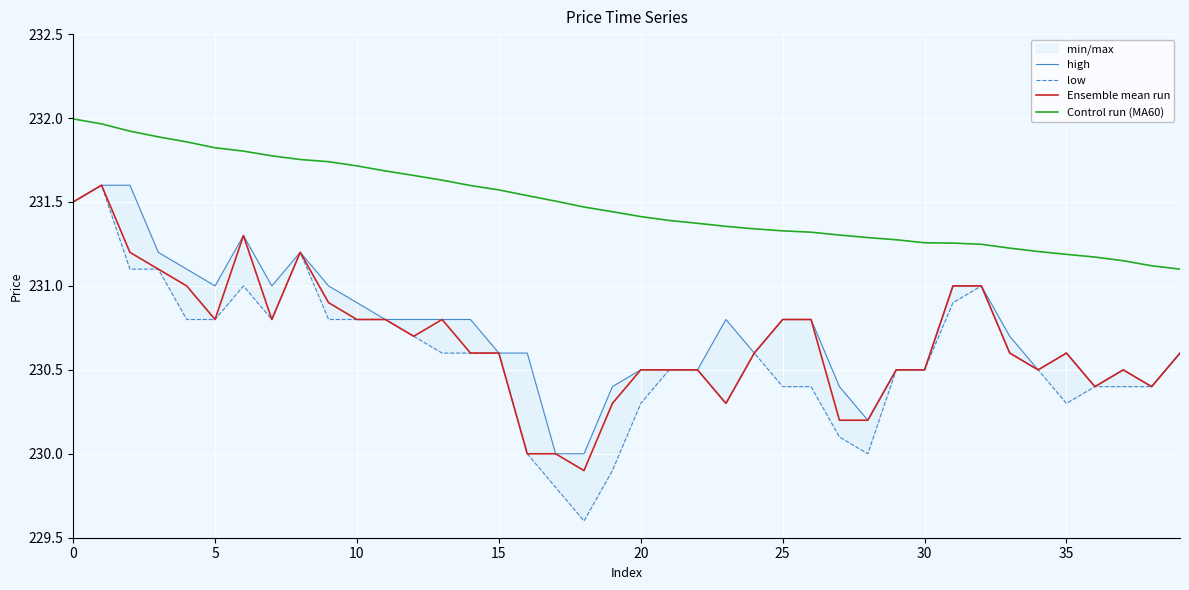

True or false: high has a value of 357.2 at 20.

False